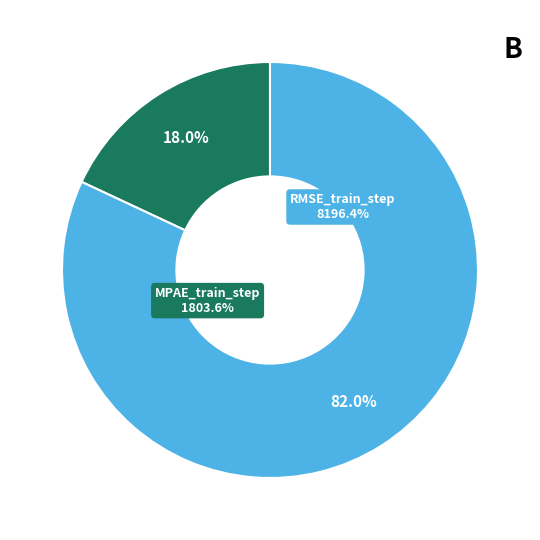

Is the sum of RMSE_train_step and MPAE_train_step greater than half?

Yes